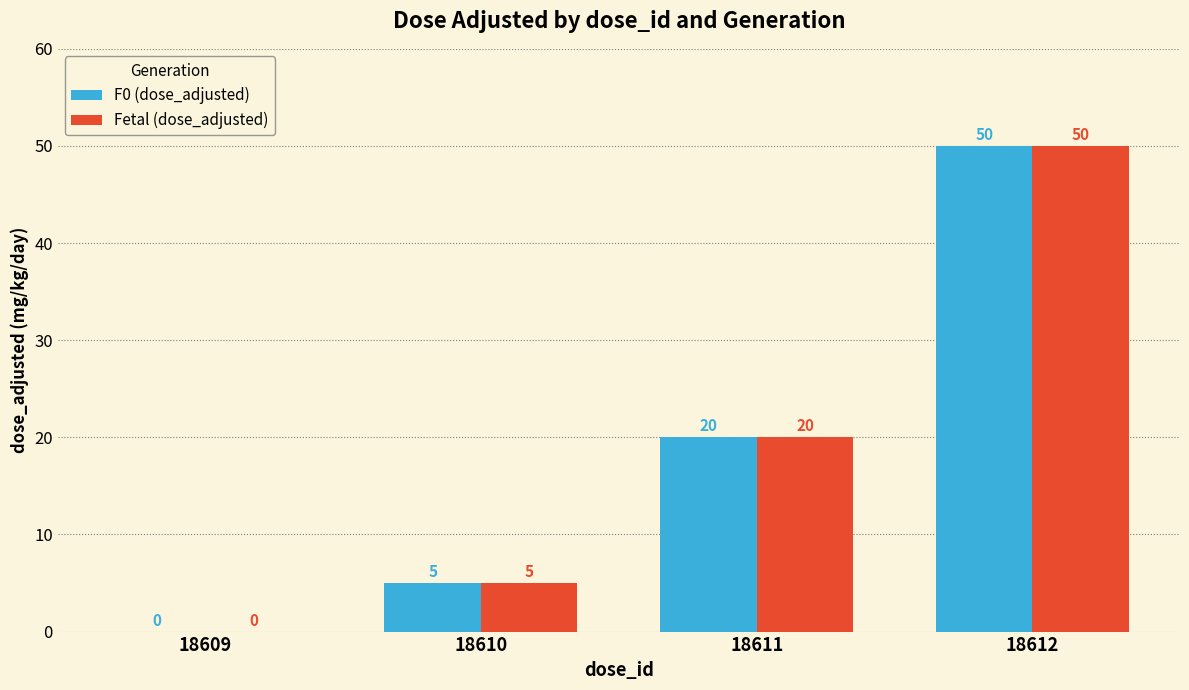

Is the value of F0 (dose_adjusted) at 18610 greater than the value of Fetal (dose_adjusted) at 18609?

Yes